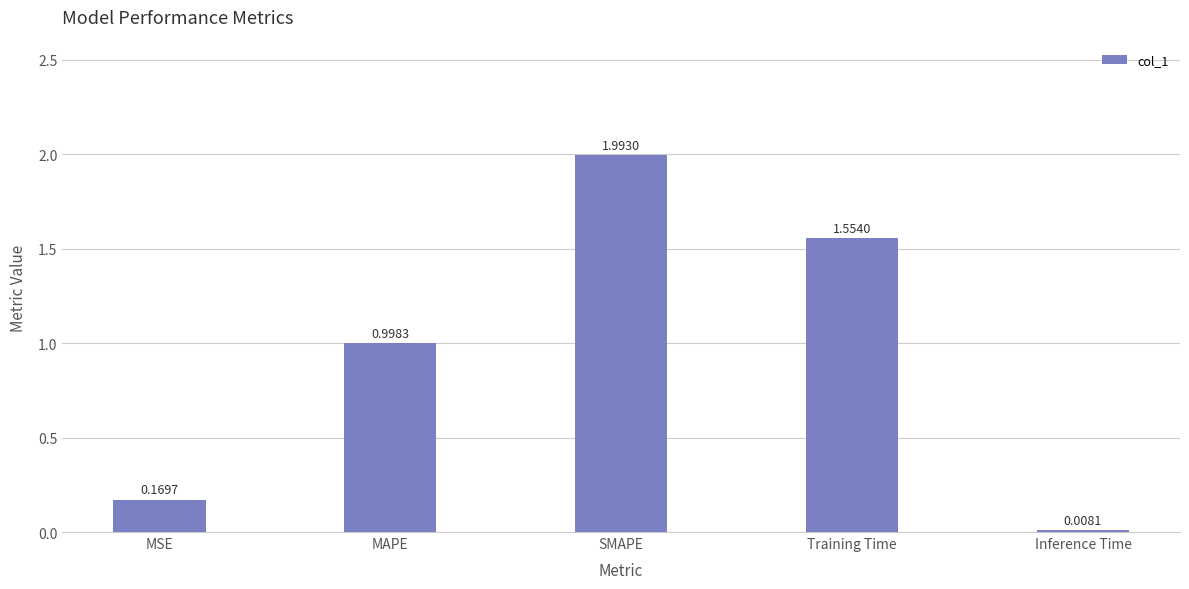

Where is the data nearest to the value 1?

MAPE